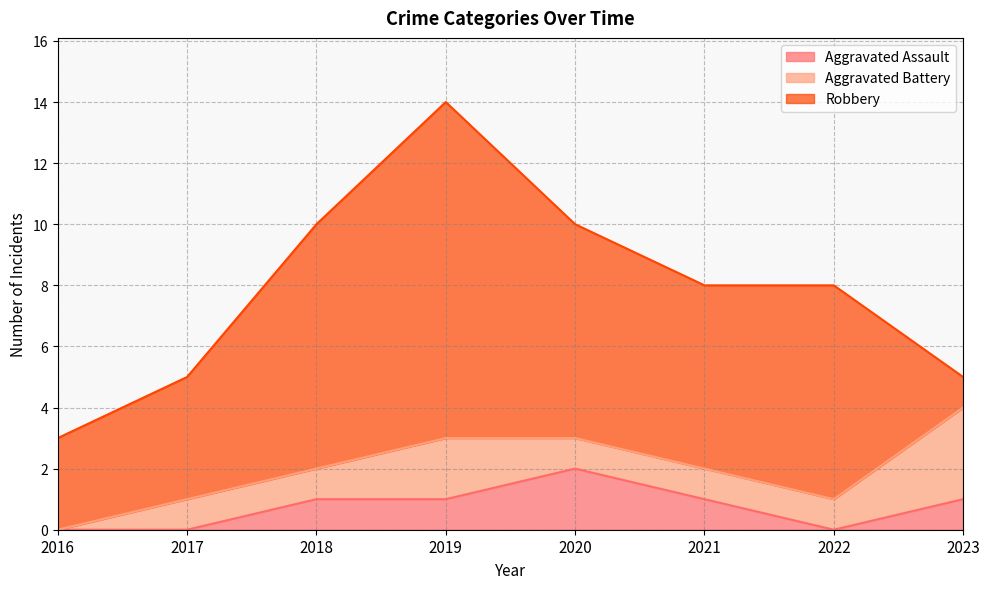

Which series has the widest spread of values?

Robbery